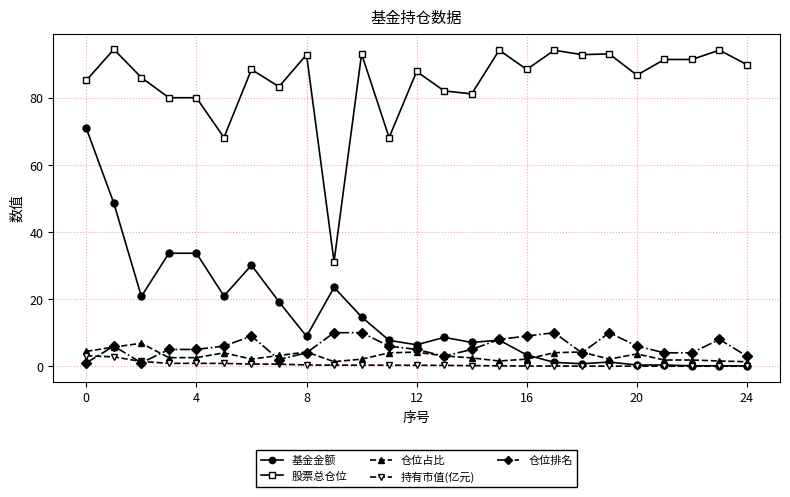

True or false: 仓位排名 has more than 1 points higher than both neighbors.

True